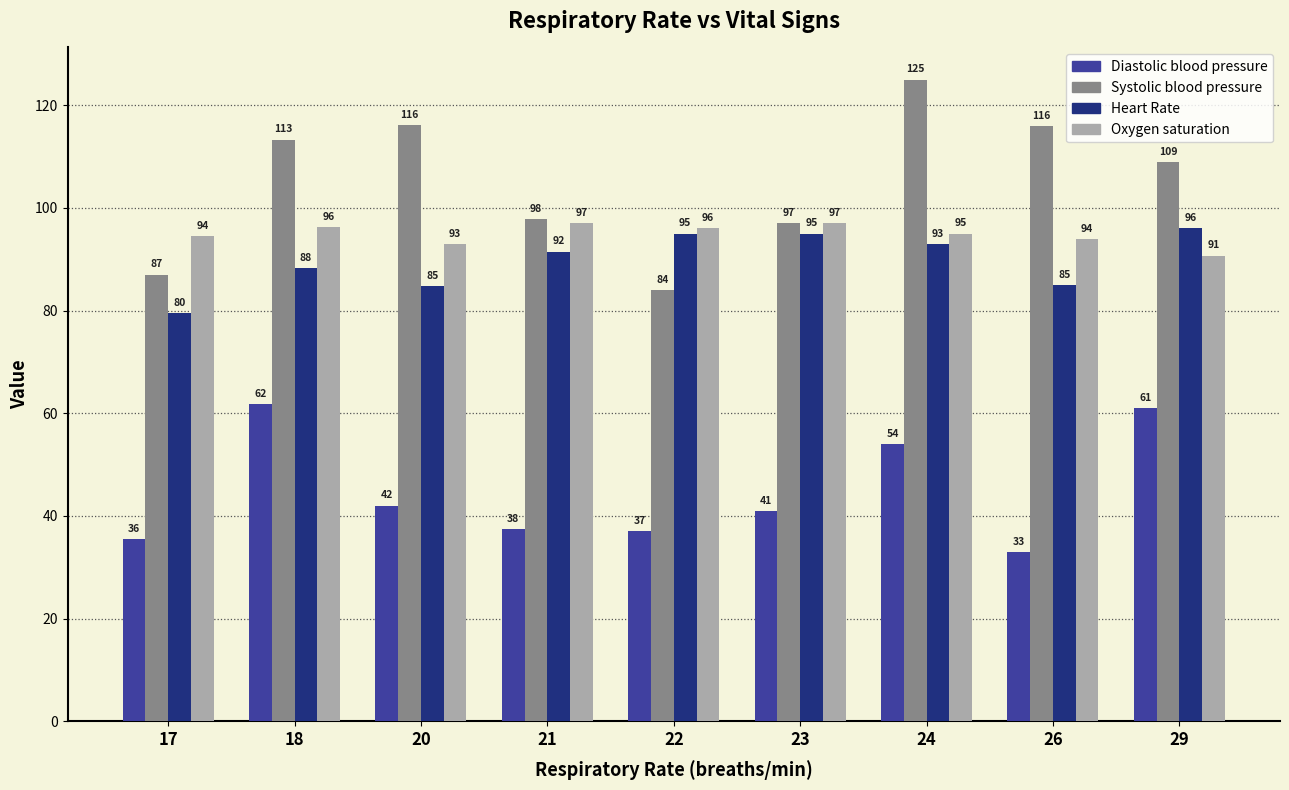

What is the value of the Oxygen saturation bar at the 2nd from the left?

96.3